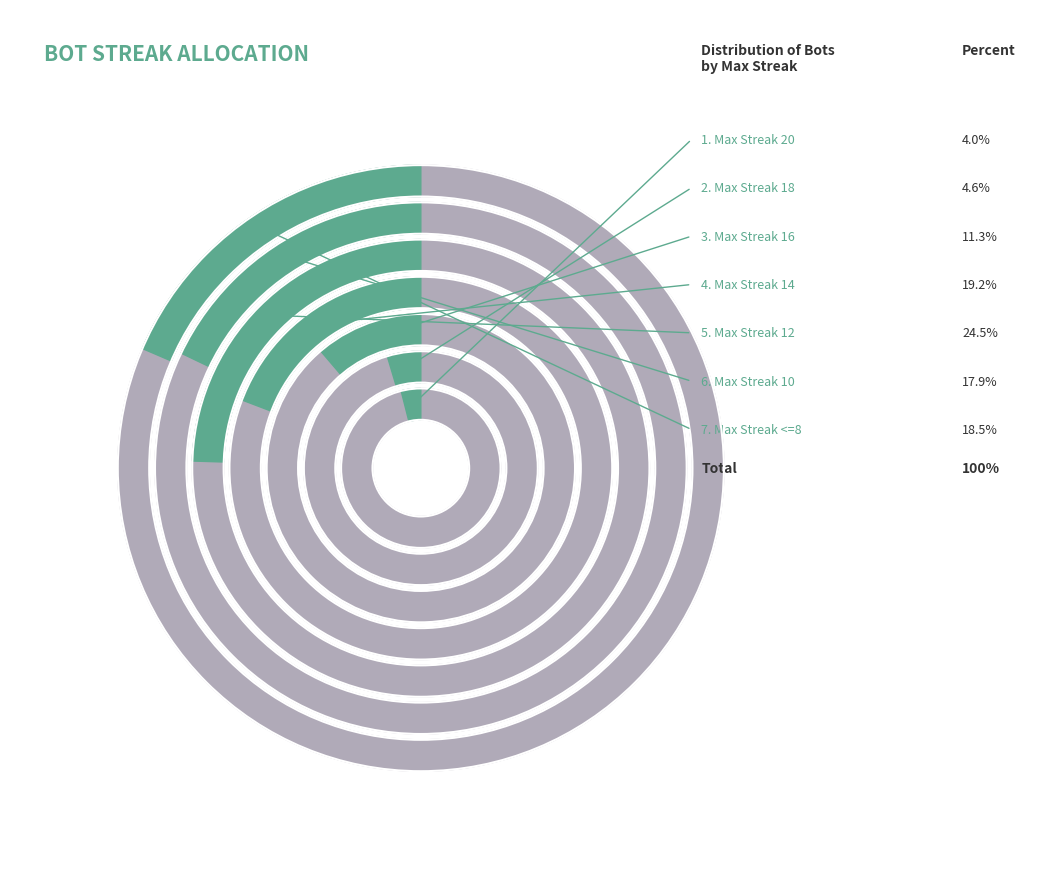

To the nearest percent, what percentage of the pie is 10?

18%